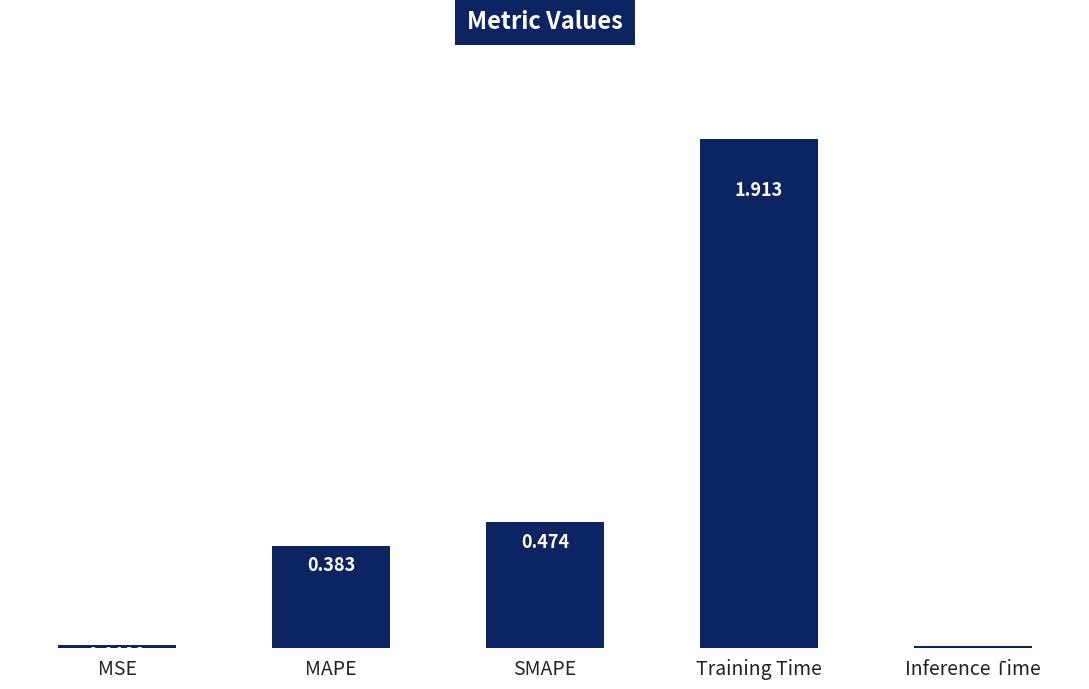

Which label corresponds to the largest value in the chart?

Training Time